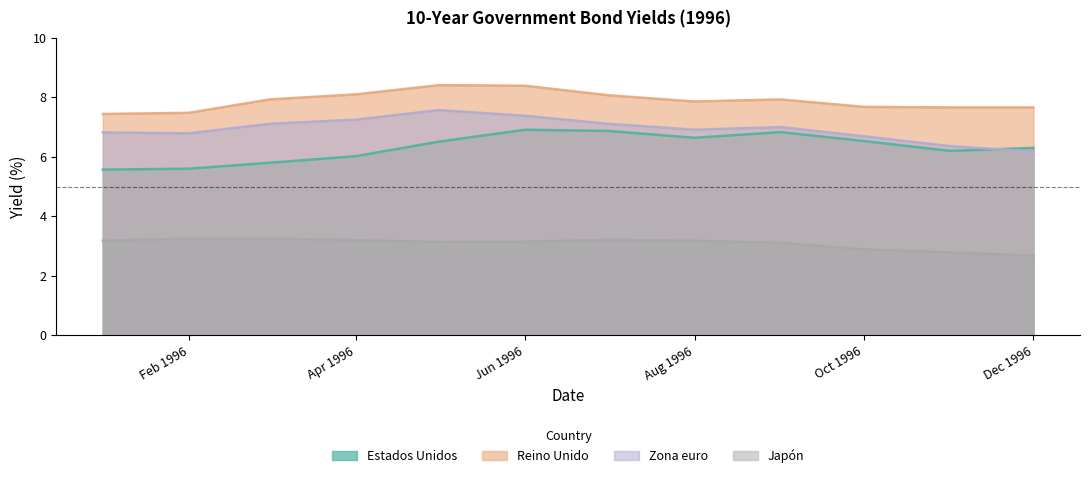

What is the difference between the maximum and second lowest values in the Zona euro series?

1.2